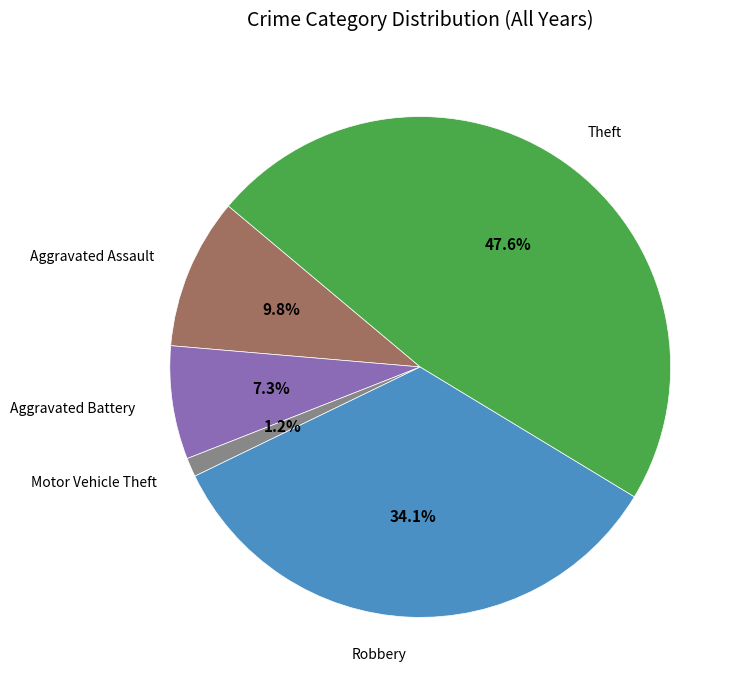

Is it true that Aggravated Battery is 13% of the pie?

False